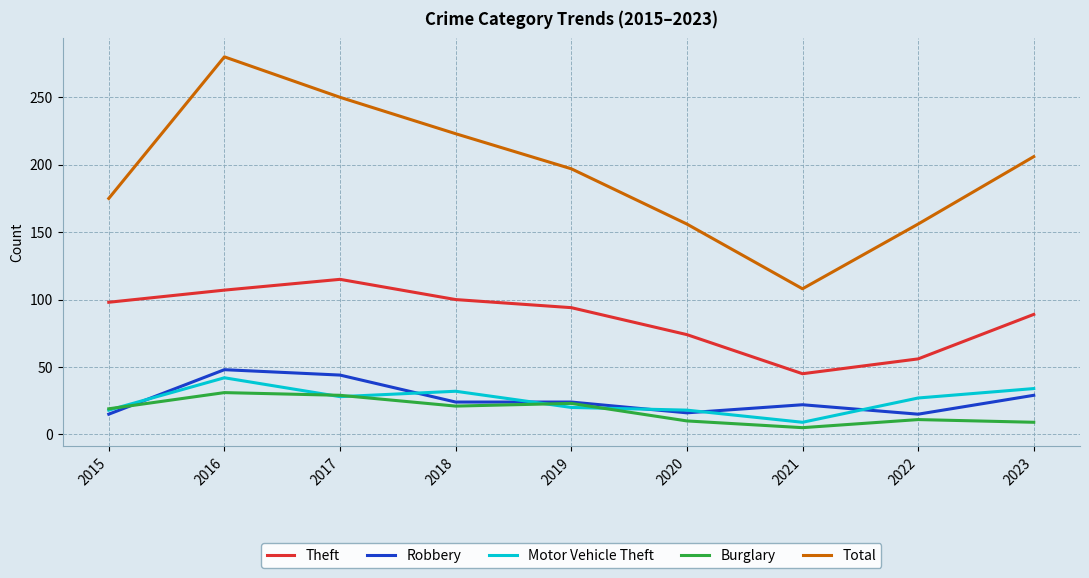

At which category does the chart reach its peak across all series?

2016